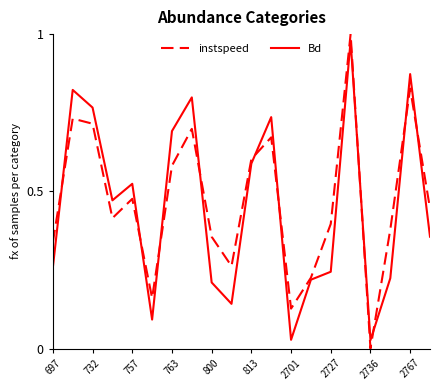

Which series has the widest spread of values?

instspeed